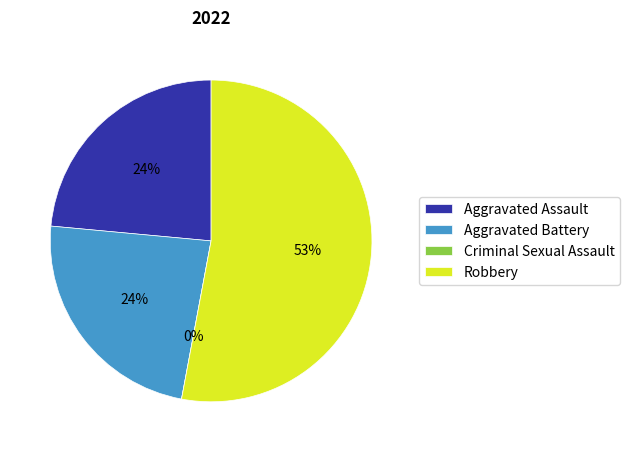

To the nearest percent, what is the difference between the largest and smallest slice percentages?

53%